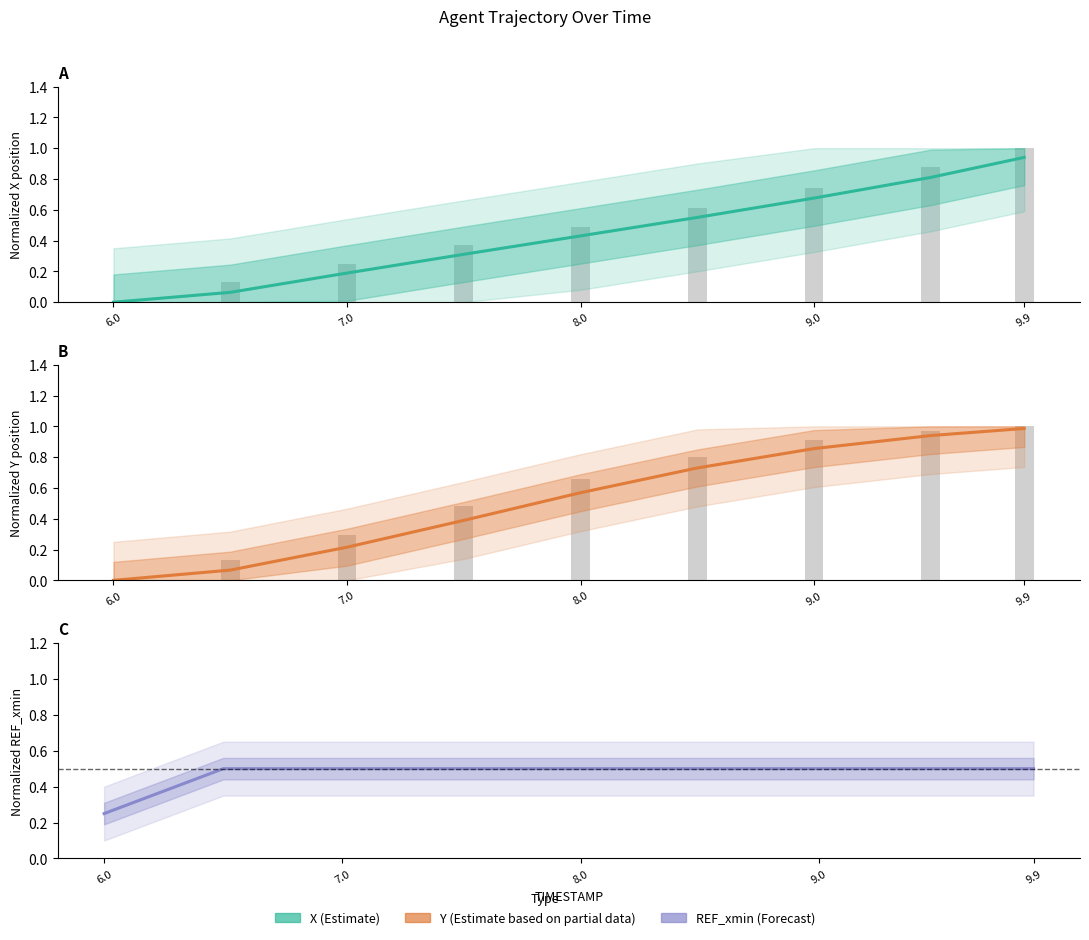

List the series in order of their peak value, highest first.

Y (Estimate based on partial data), X (Estimate), REF_xmin (Forecast)